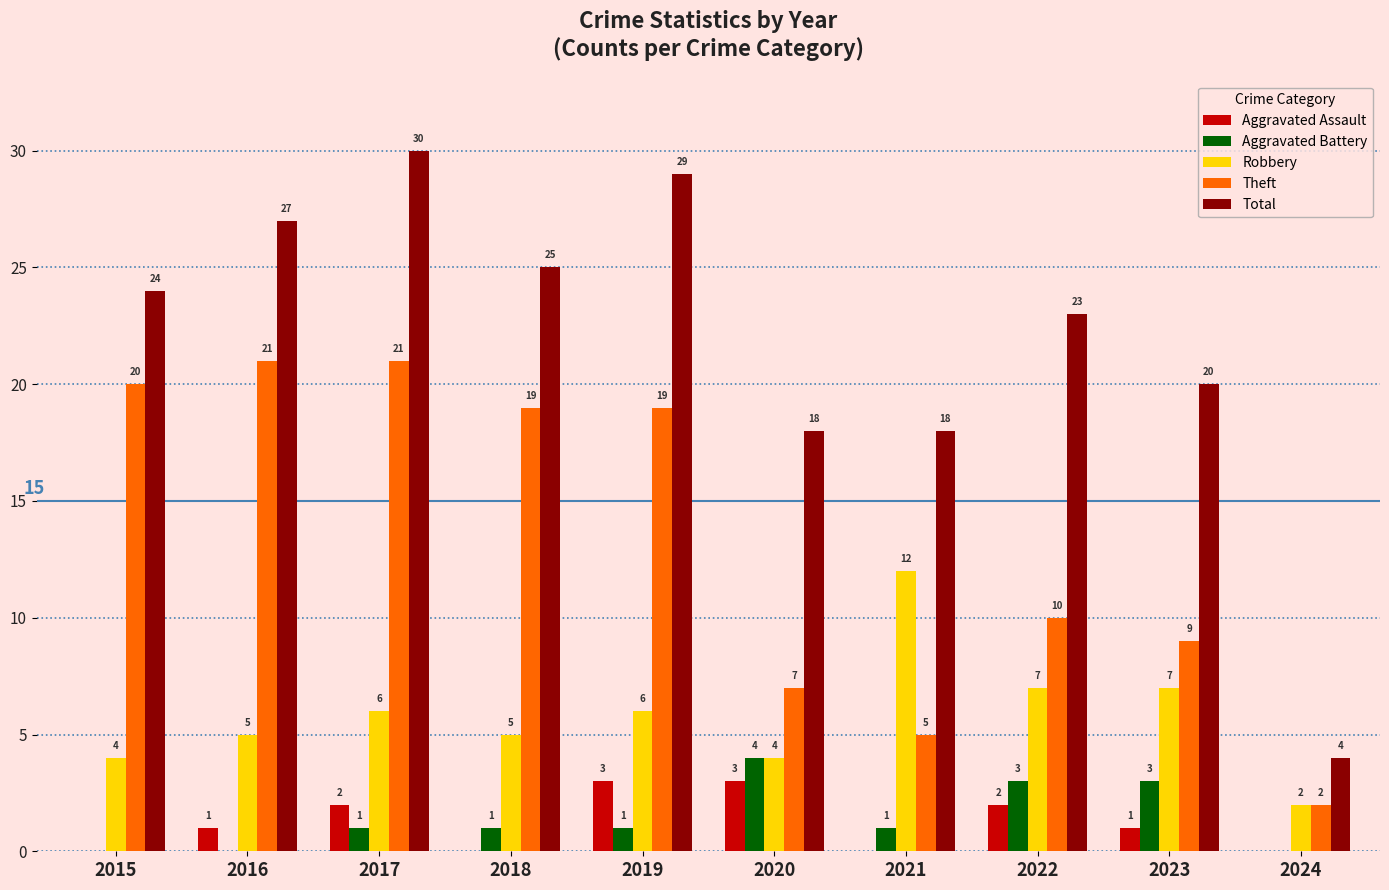

At which category is the sum across all series the highest?

2017